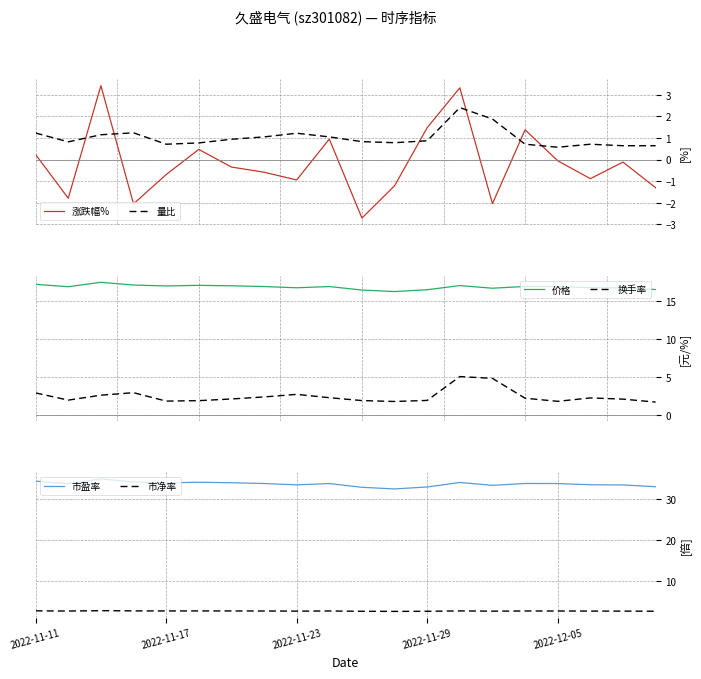

How many intersections are there between 涨跌幅% and 量比?

6